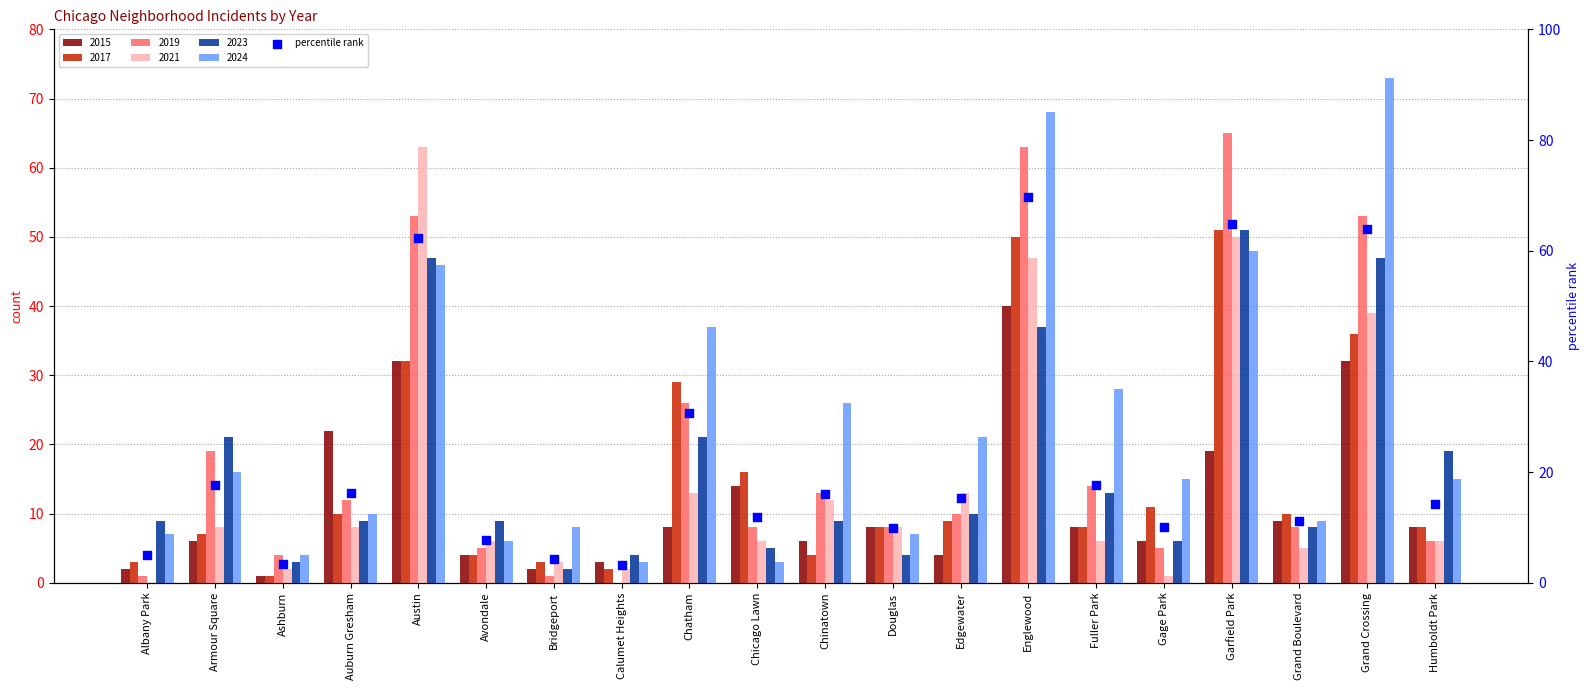

What is the change in value from Ashburn to Englewood?

+66.2